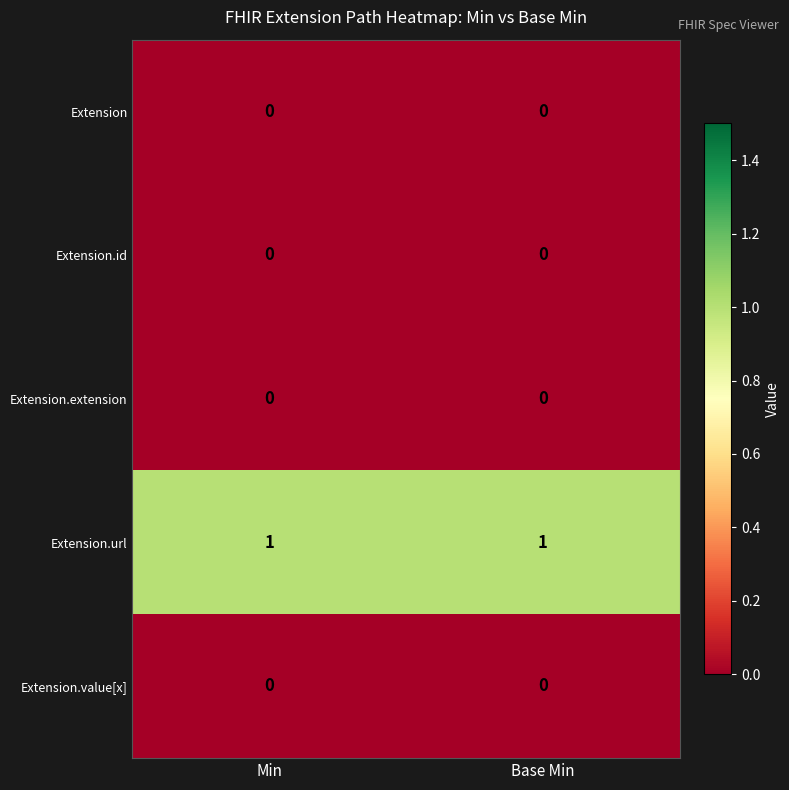

True or false: Extension.url has a value of 1 at Base Min.

True